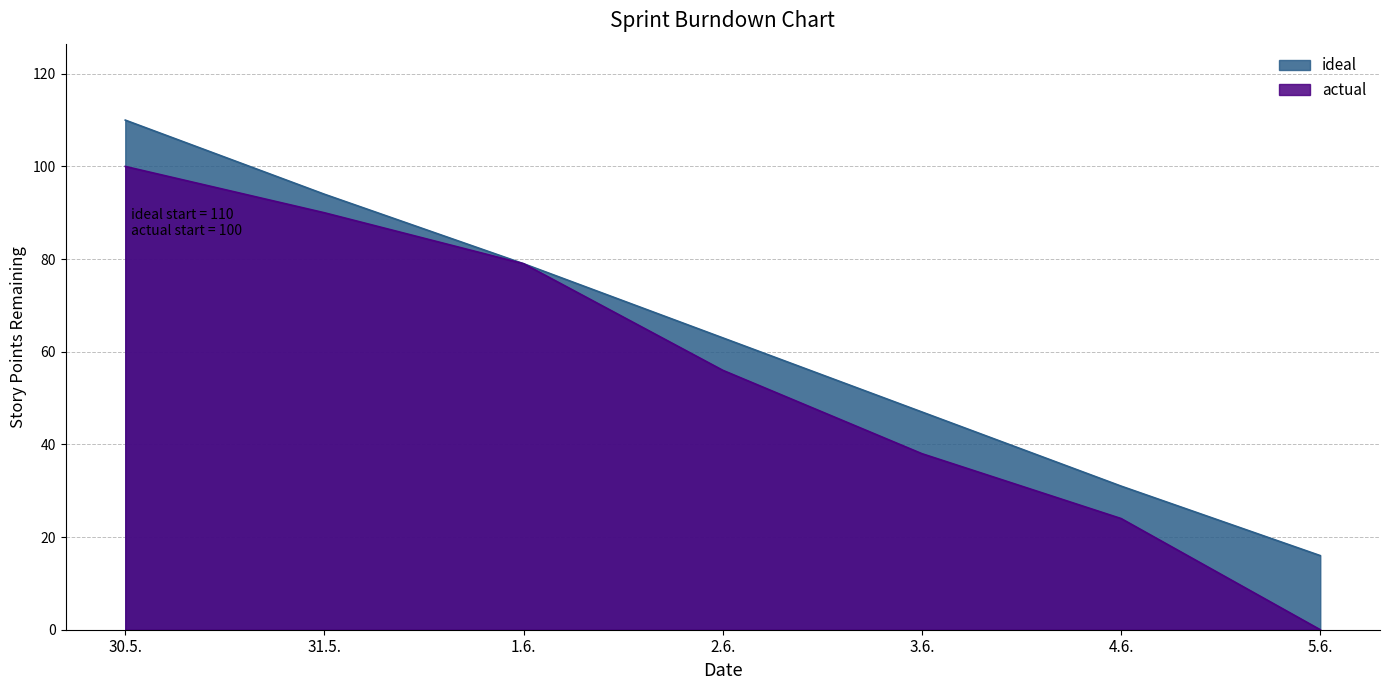

Which series changed the most between 31.5. and 4.6.?

actual